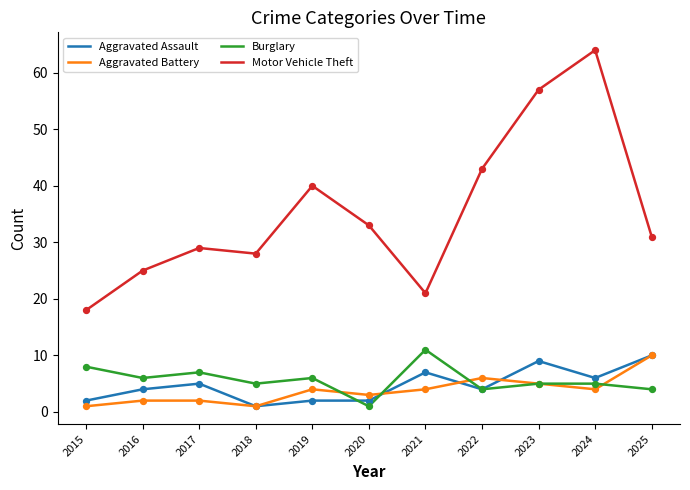

Which series changed the most between 2020 and 2024?

Motor Vehicle Theft